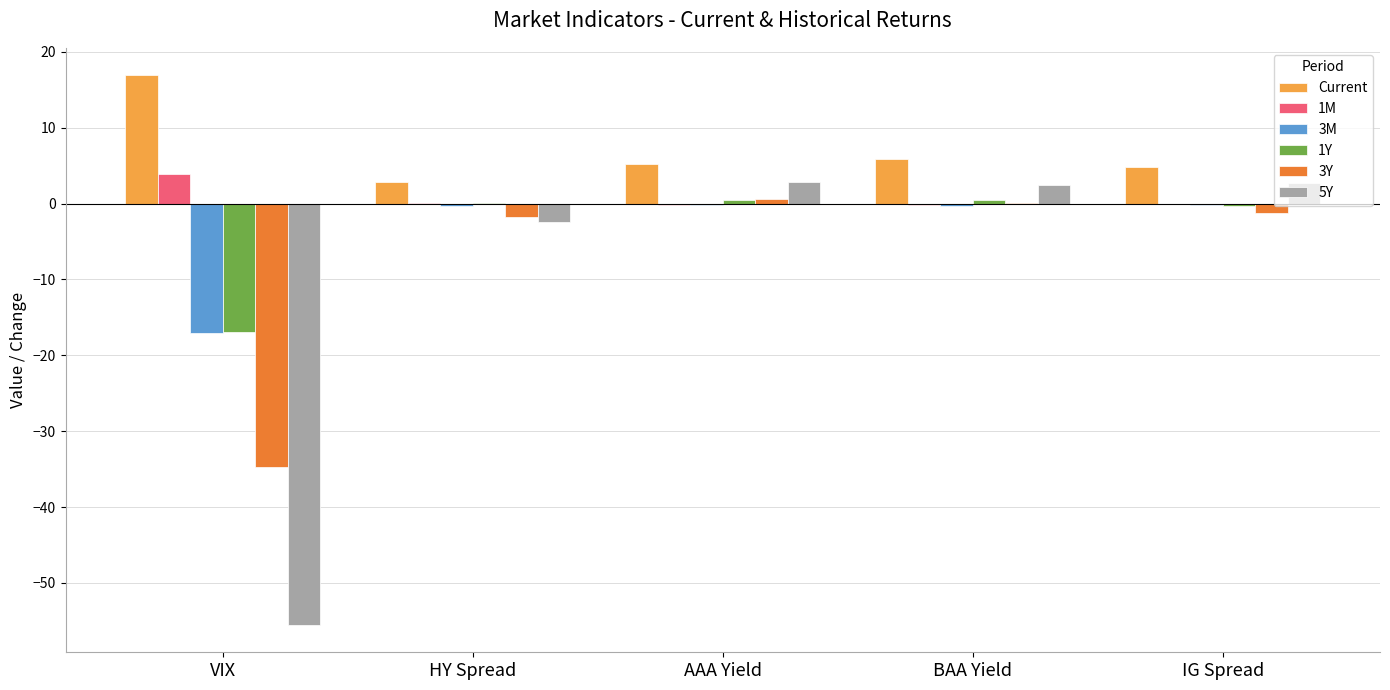

Which series has the largest total across all categories?

Current